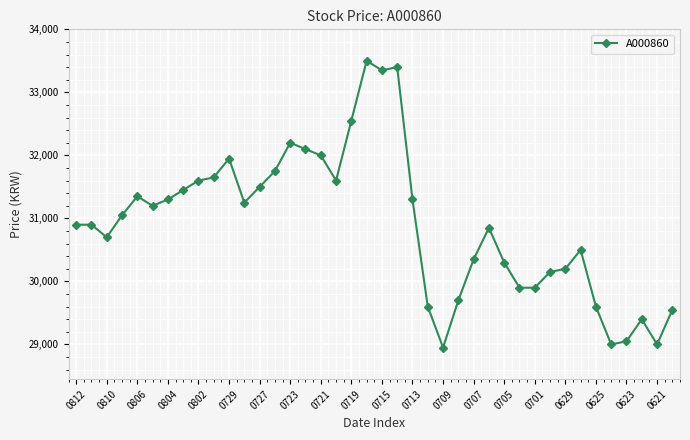

What is the difference between the second highest and second lowest values?

4400